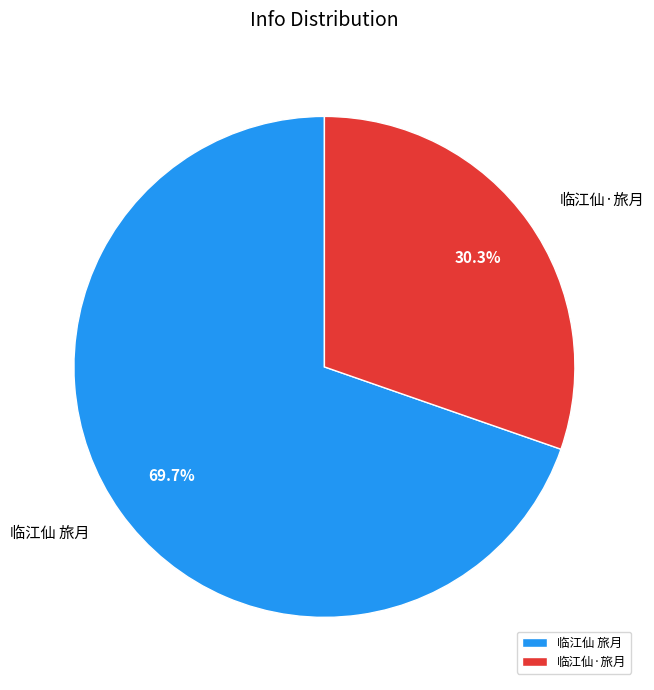

True or false: 临江仙 旅月 accounts for 70% of the total.

True